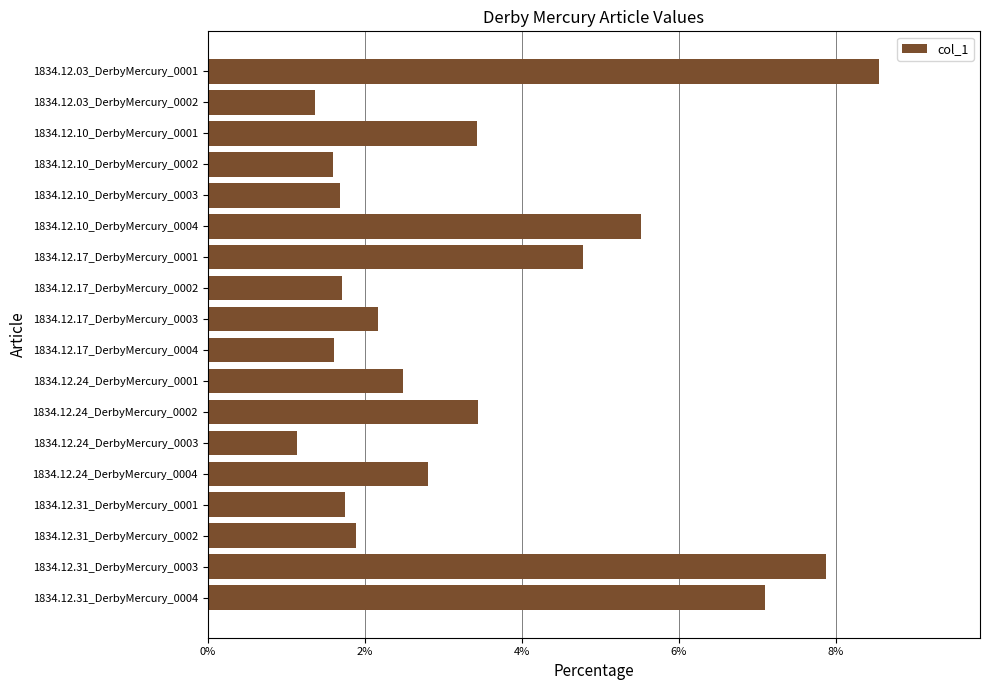

What position from the bottom is 1834.12.17_DerbyMercury_0001?

12